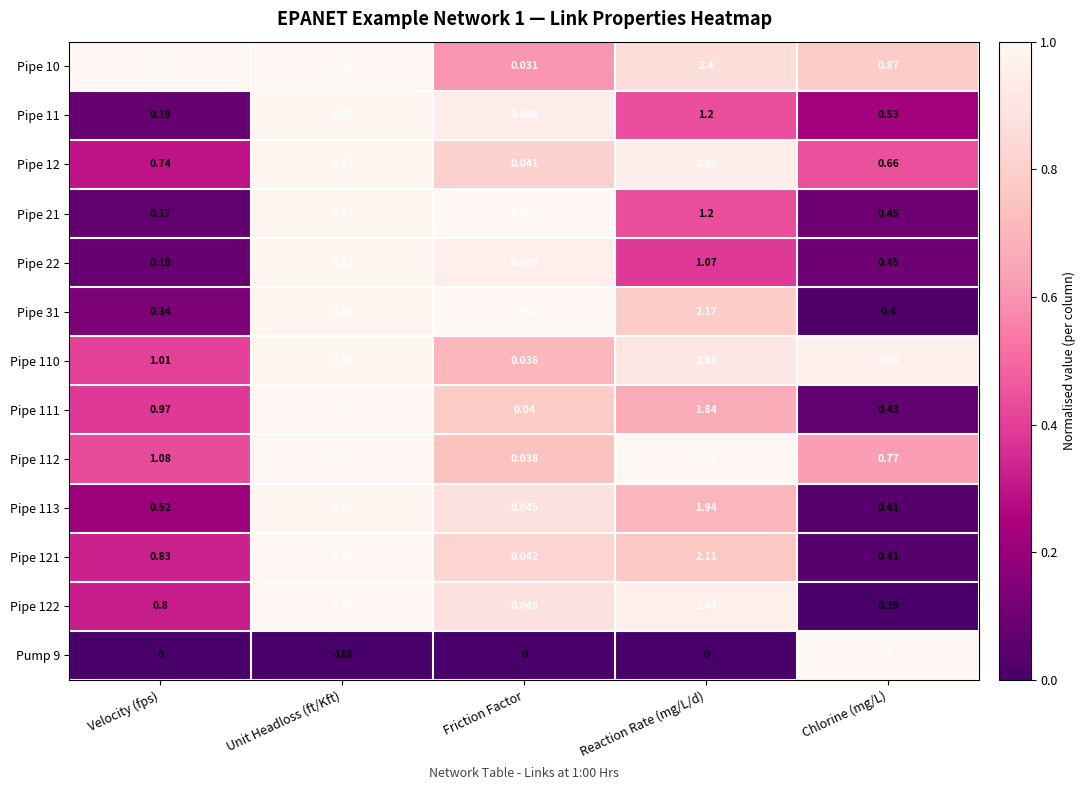

Where is Pipe 22 nearest to the value 0?

Unit Headloss (ft/Kft)